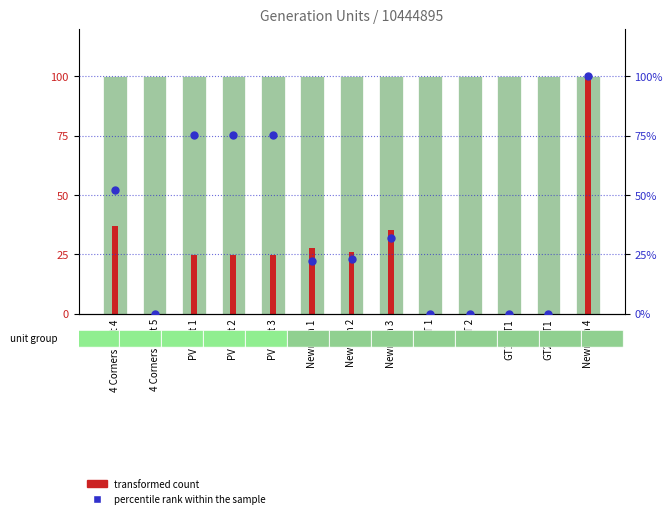

Which series contains the lowest Y value?

transformed count